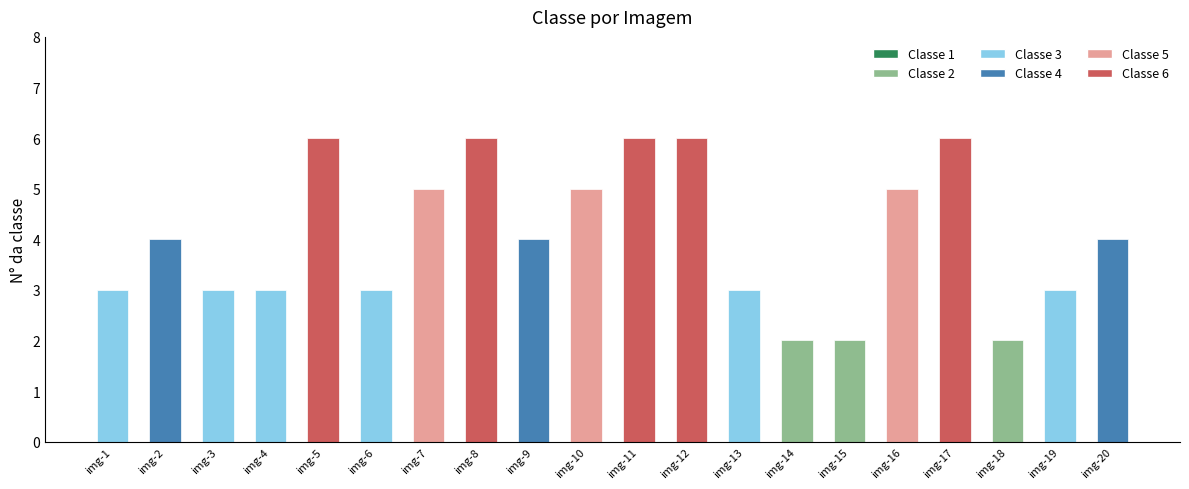

What is the difference between the maximum and minimum values?

4